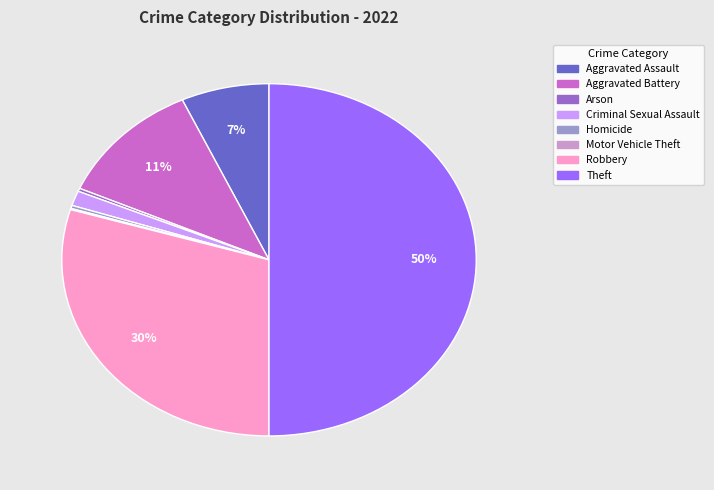

To the nearest percent, what is the average slice percentage?

12%